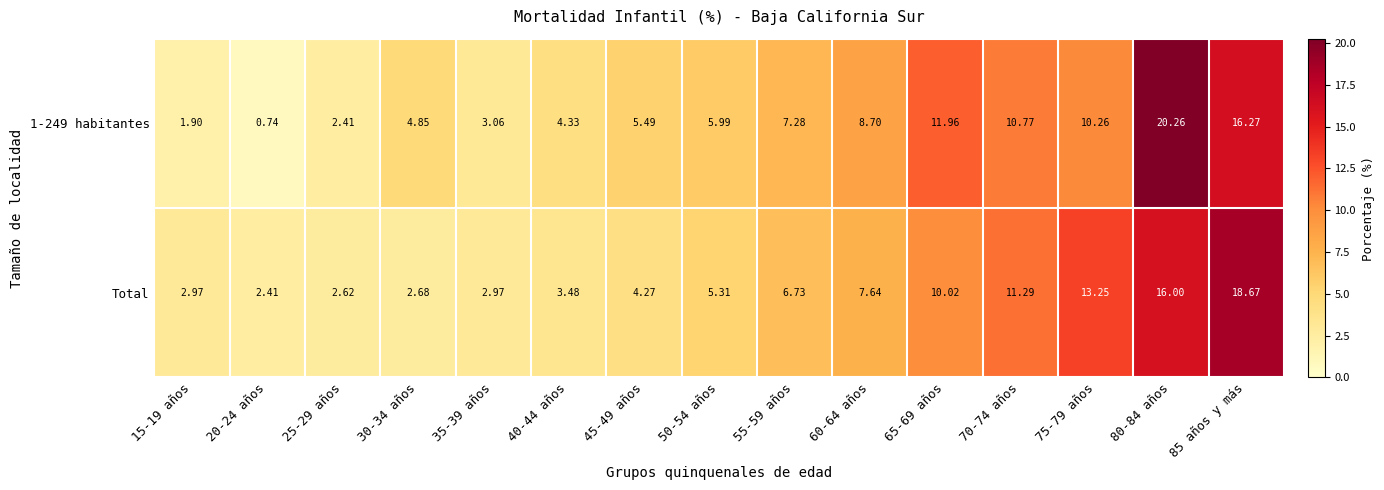

How many data points does each series have?

15